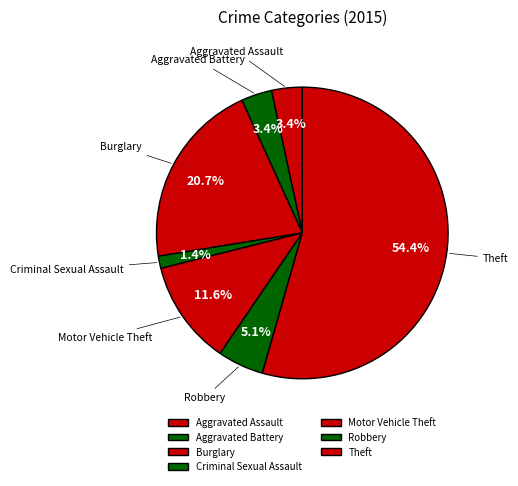

To the nearest percent, what is the combined percentage of Burglary and Robbery?

26%